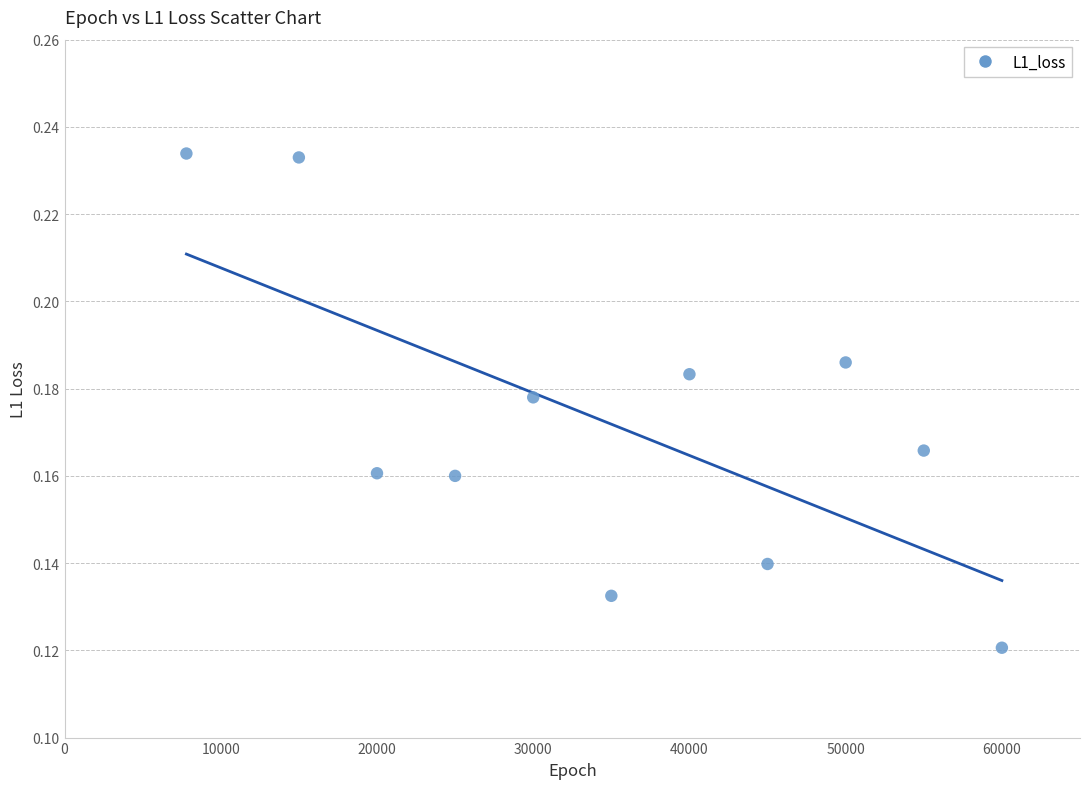

What is the range of X values (max minus min)?

52200.0